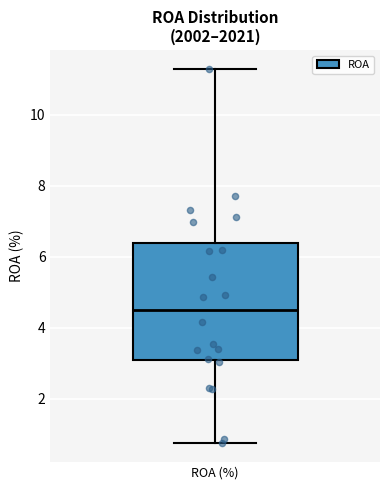

Transcribe this box plot: give where the median line is, the range the box spans, and where the two whiskers end, as read against the y-axis. The values are not printed on the chart, so give them approximately, as read against the axis.

median 4.6, box 3.2 to 6.4, whiskers 0.8 to 11.4